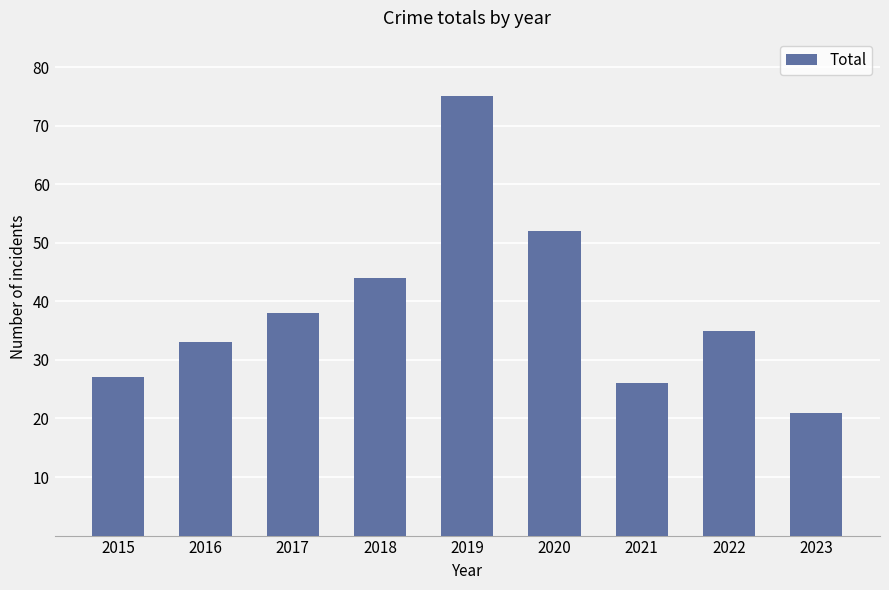

Approximately how many times larger is the value at 2022 compared to 2019?

0.5